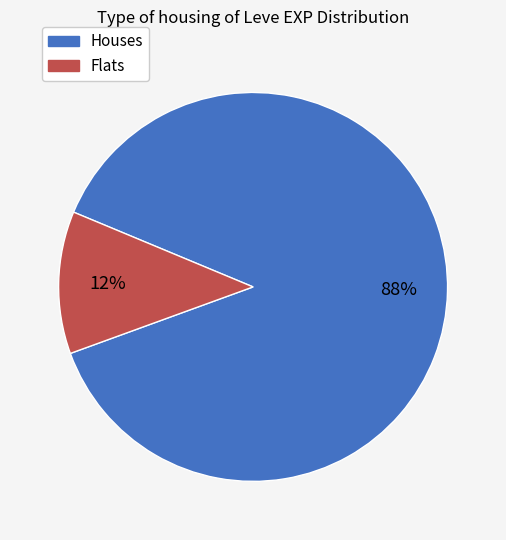

Is there any slice that represents more than half of the pie?

Yes